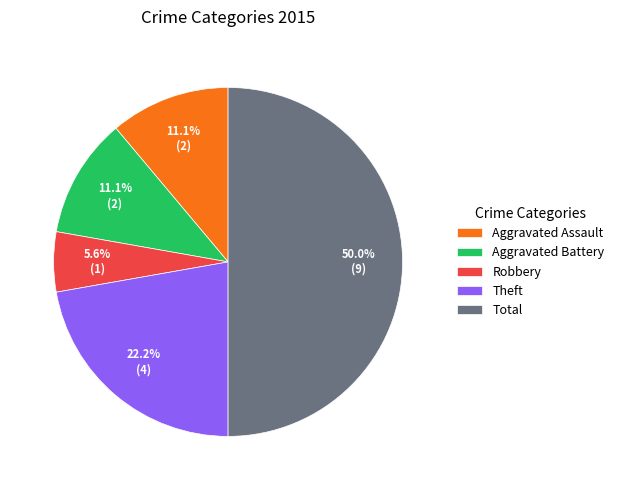

To the nearest percent, what is the difference between the largest and smallest slice percentages?

44%